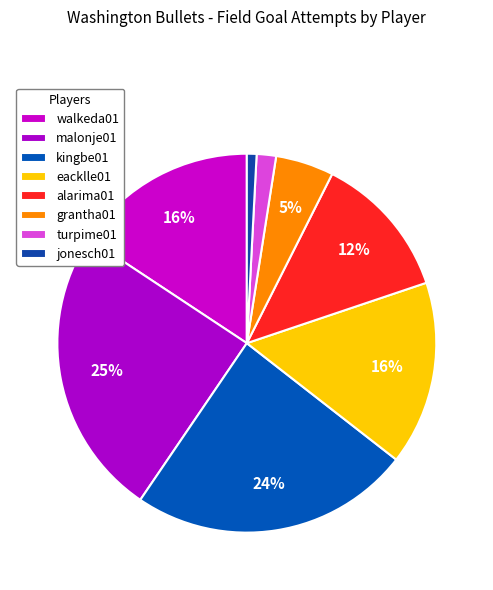

To the nearest percent, what portion does jonesch01 represent?

1%